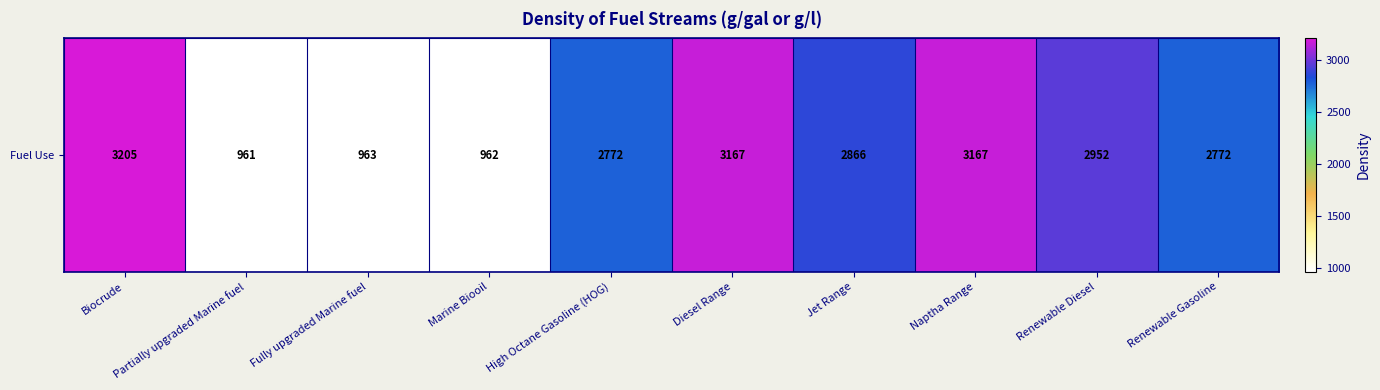

What is the ratio of the value at High Octane Gasoline (HOG) to the value at Biocrude?

0.9